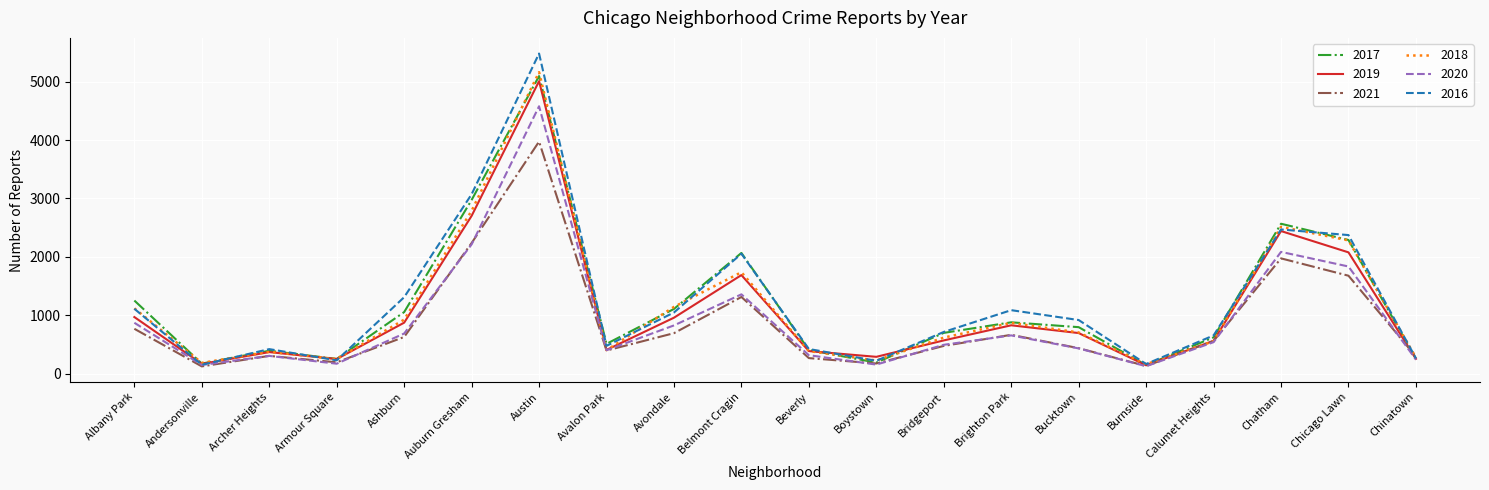

The 2017 series shows 404 at Beverly. True or false?

True